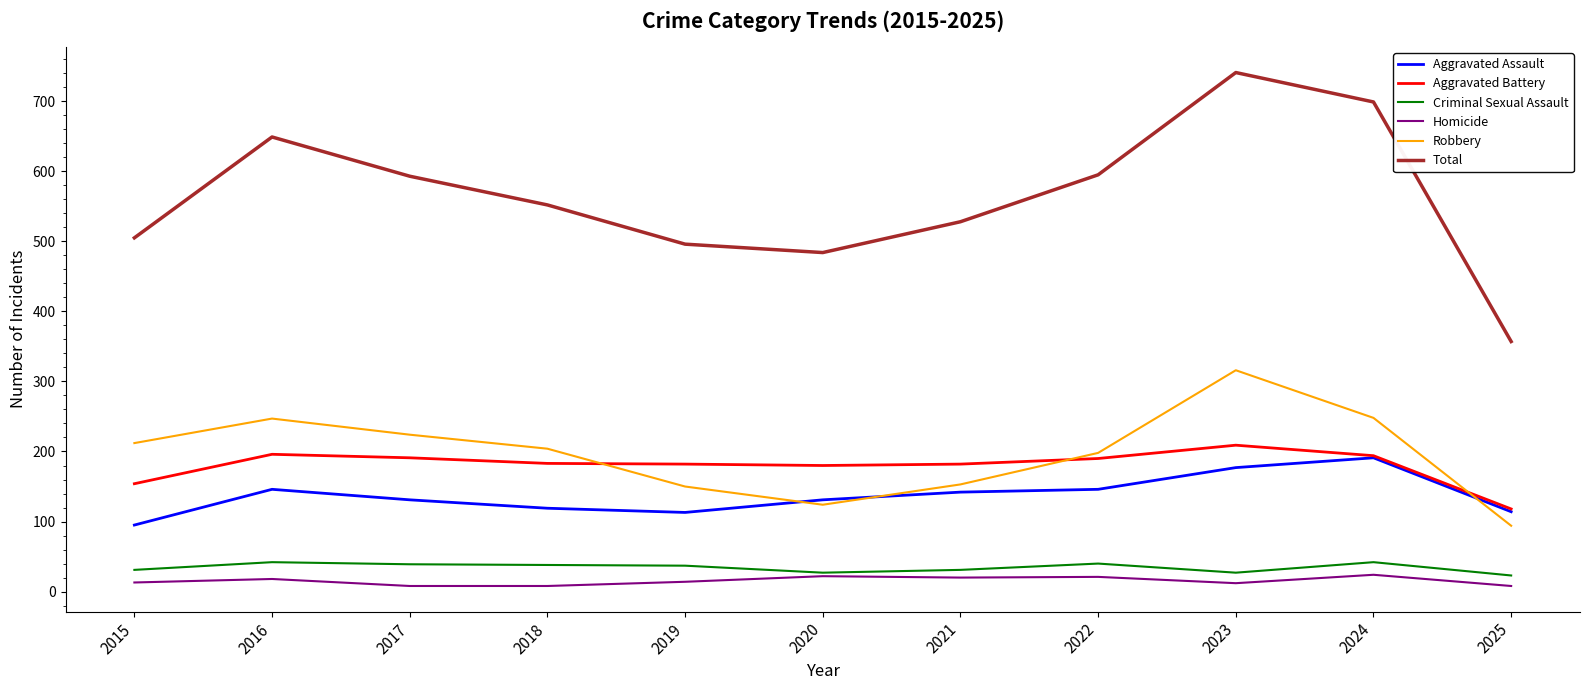

Rank the series by their maximum value, from highest to lowest.

Total, Robbery, Aggravated Battery, Aggravated Assault, Criminal Sexual Assault, Homicide